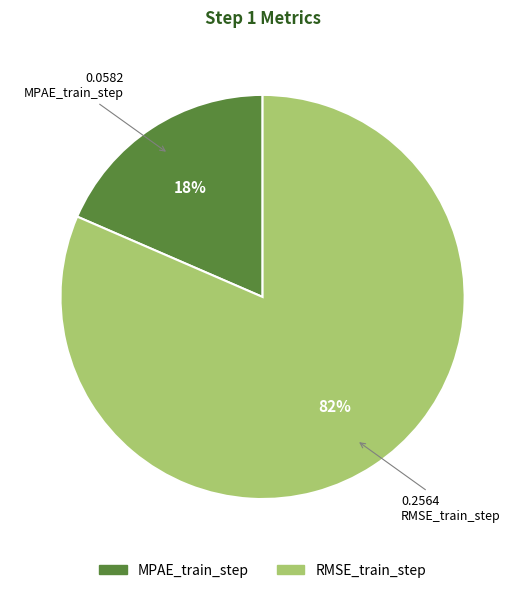

True or false: RMSE_train_step accounts for 82% of the total.

True